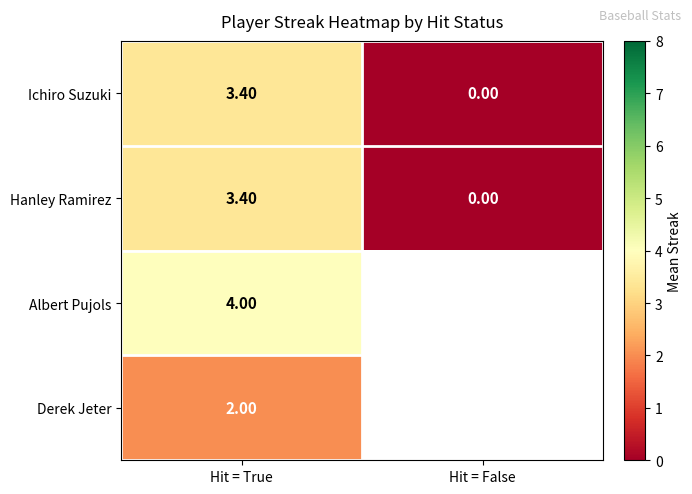

Count the number of data series in this chart.

4